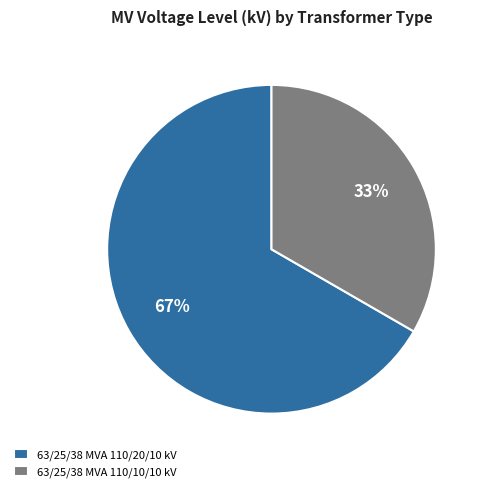

How many segments does this pie chart have?

2